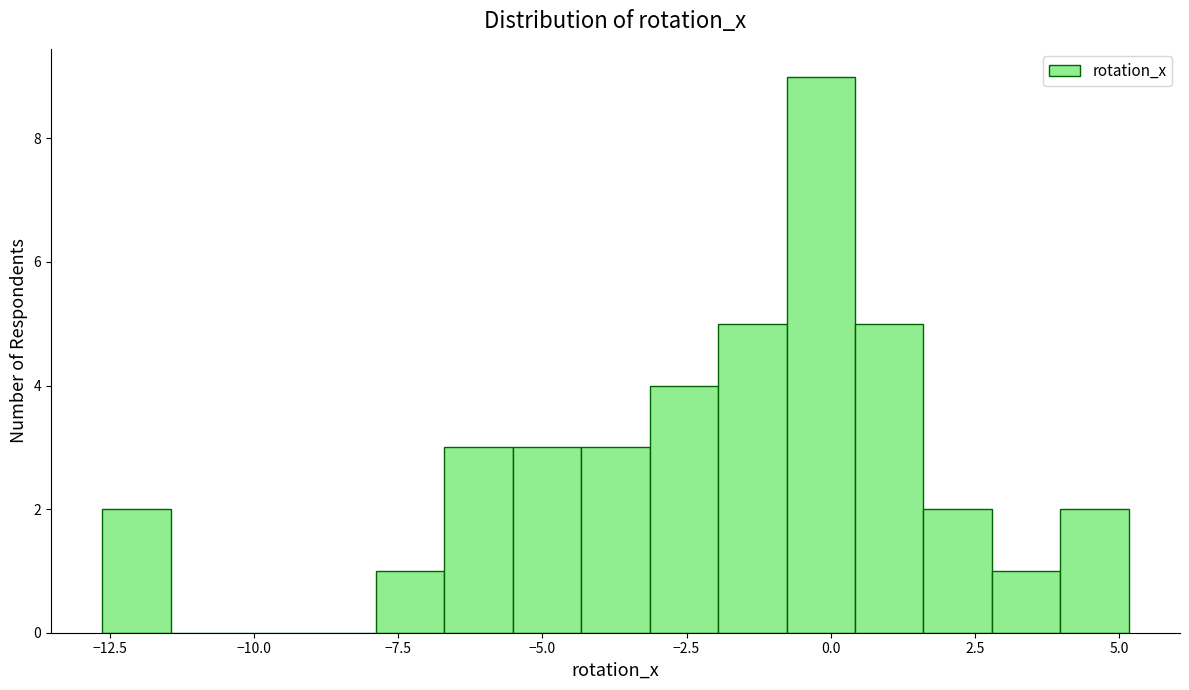

Read against the x-axis, roughly where is the centre of the tallest bar?

0.0